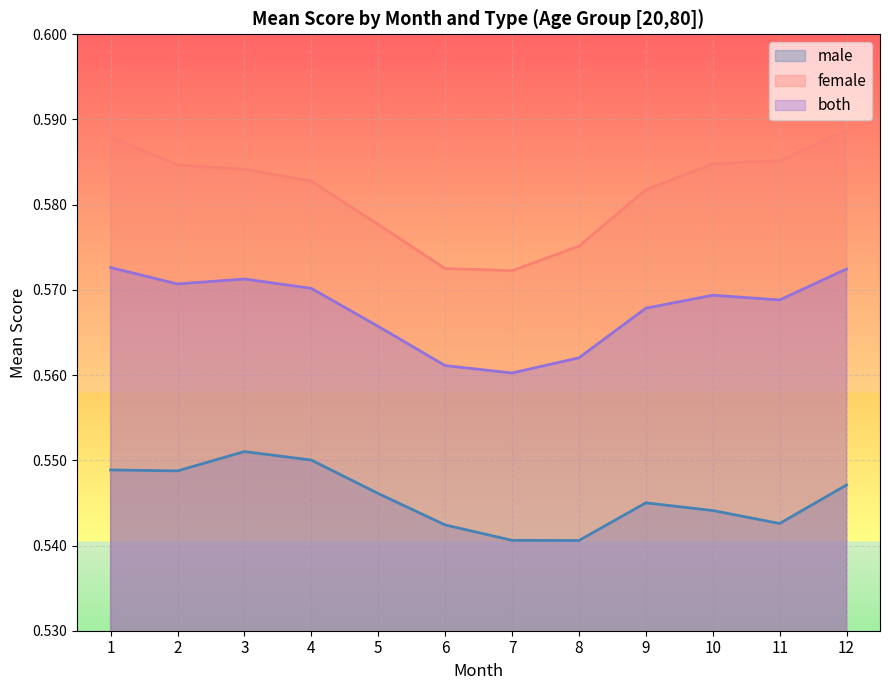

Where is both_mean nearest to the value 0?

7